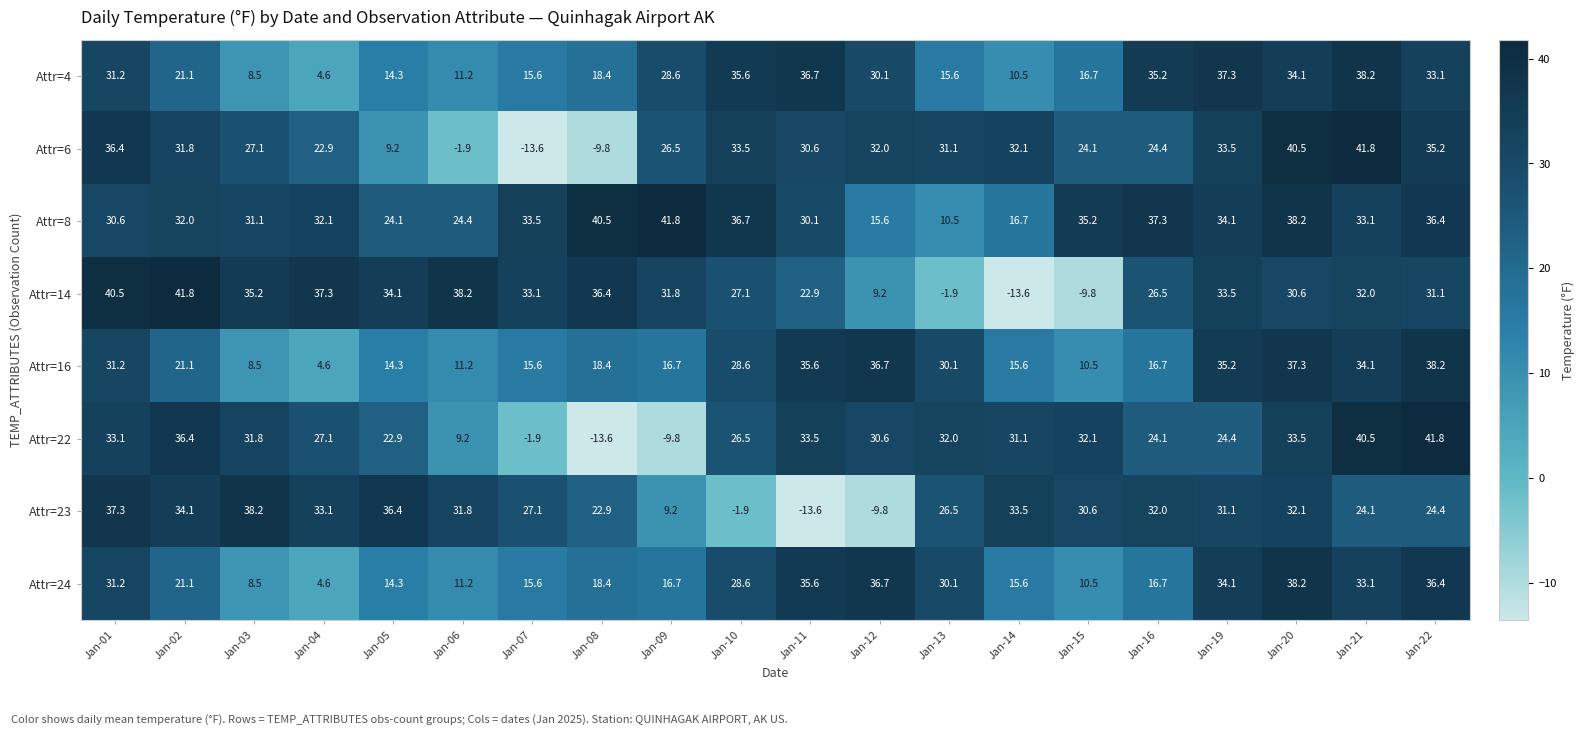

At which label is Attr=16 closest to 21?

Jan-02